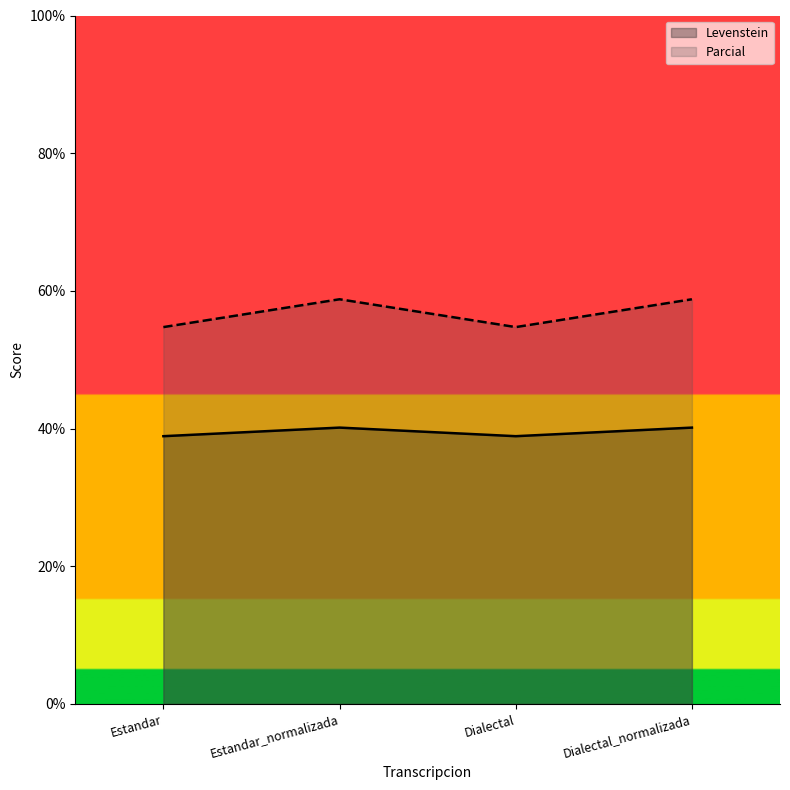

At which category does Parcial reach its first local peak?

Estandar_normalizada